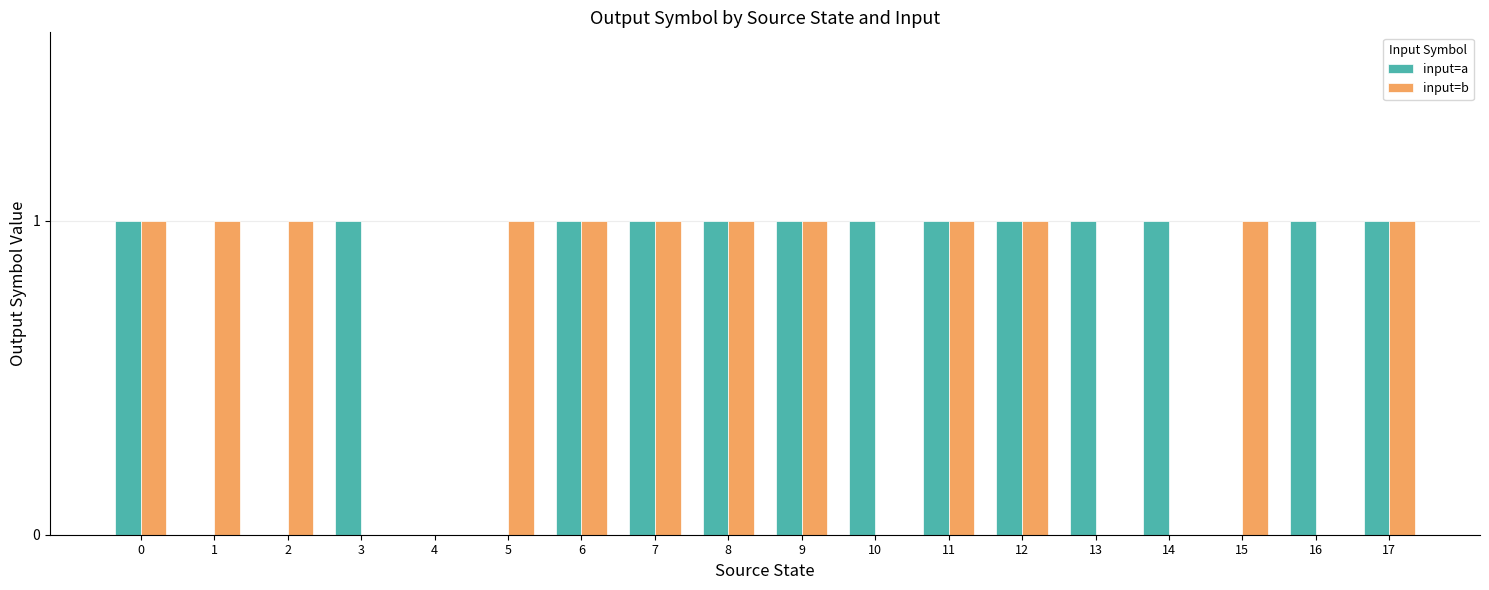

True or false: input=b has a value of 1 at 7.

True